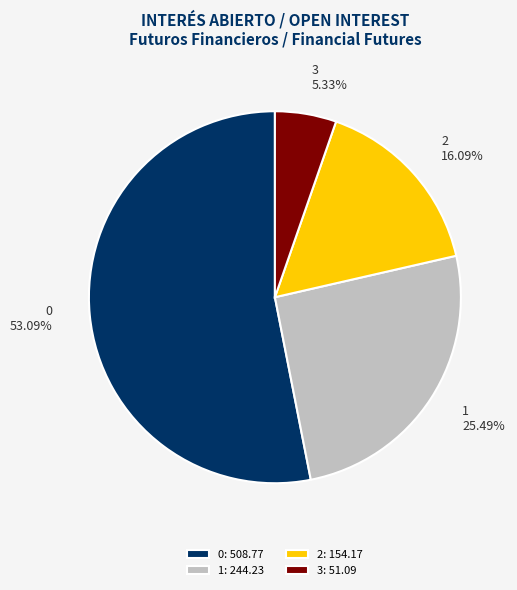

To the nearest percent, what percentage of the pie is 1?

25%